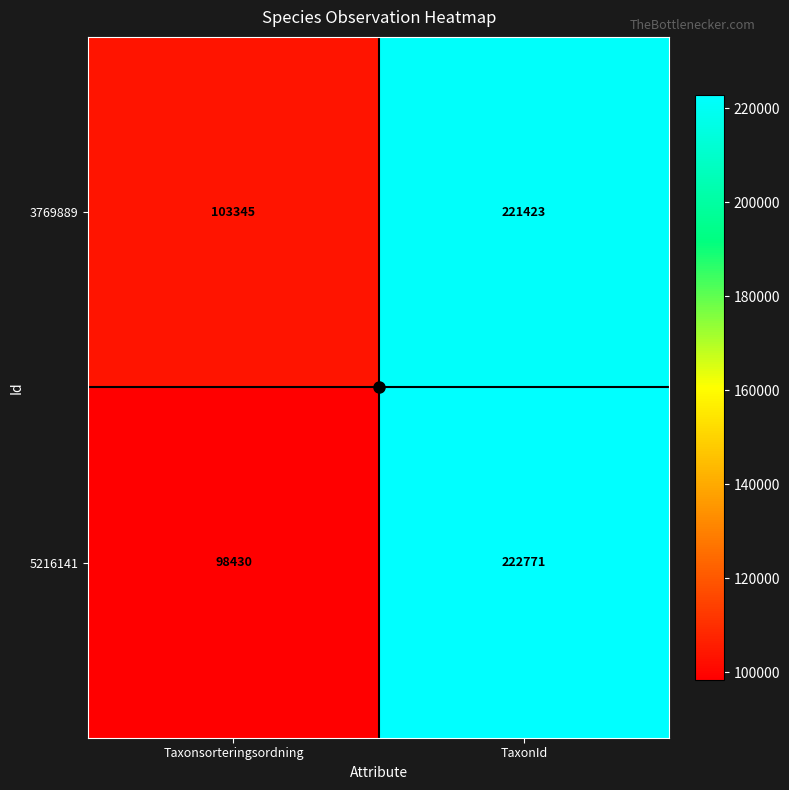

Rank the categories by 3769889 value from highest to lowest.

TaxonId, Taxonsorteringsordning